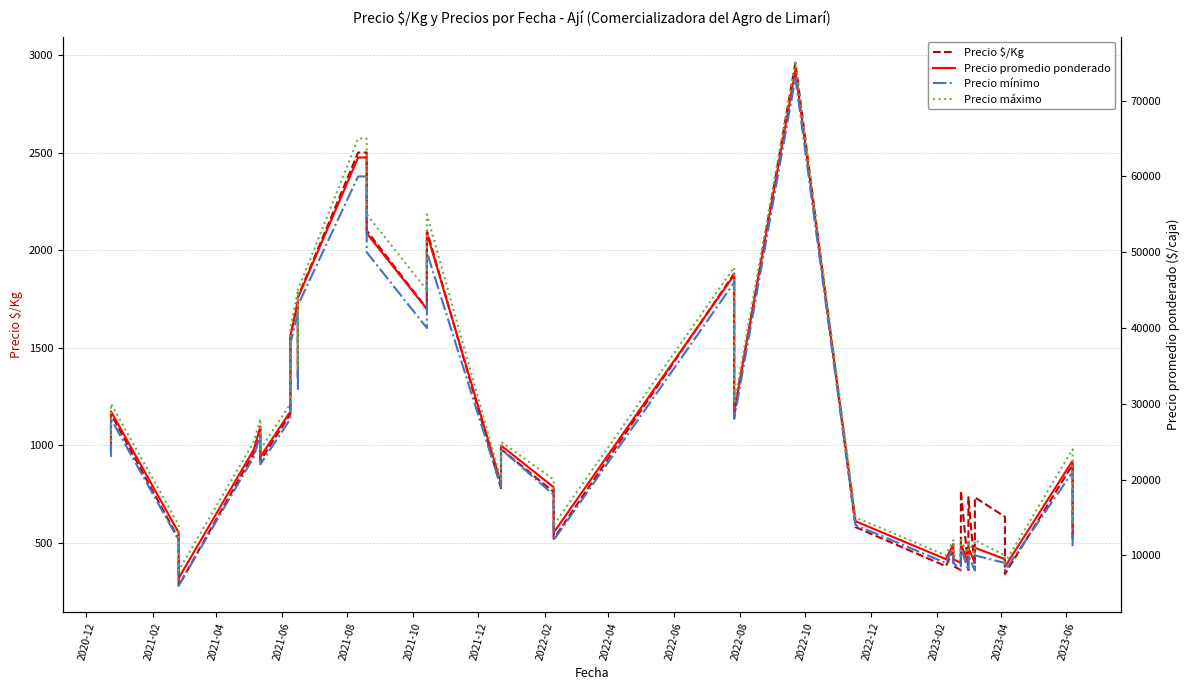

What are all the series names shown in the legend?

Precio $/Kg, Precio promedio ponderado, Precio mínimo, Precio máximo